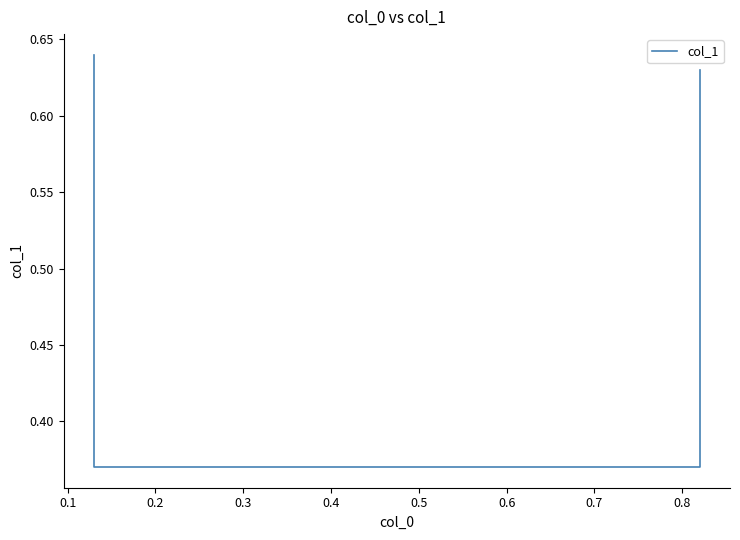

What is the maximum value shown in the chart?

0.6